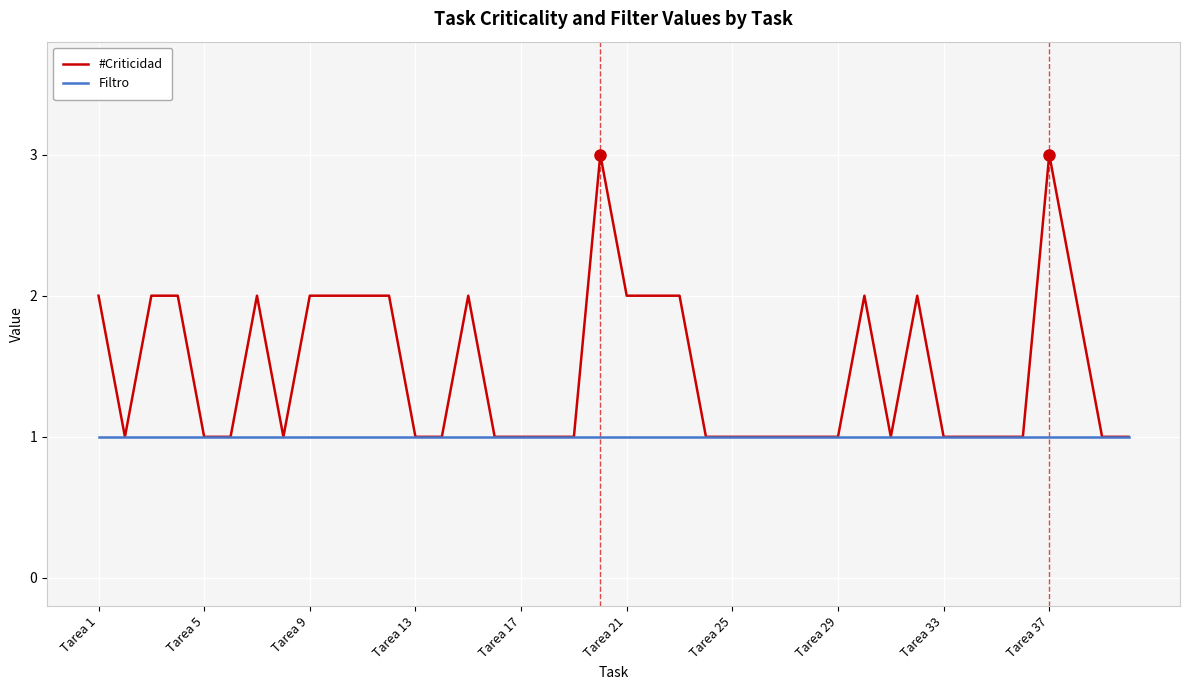

Rank the series by their average value, from highest to lowest.

#Criticidad, Filtro